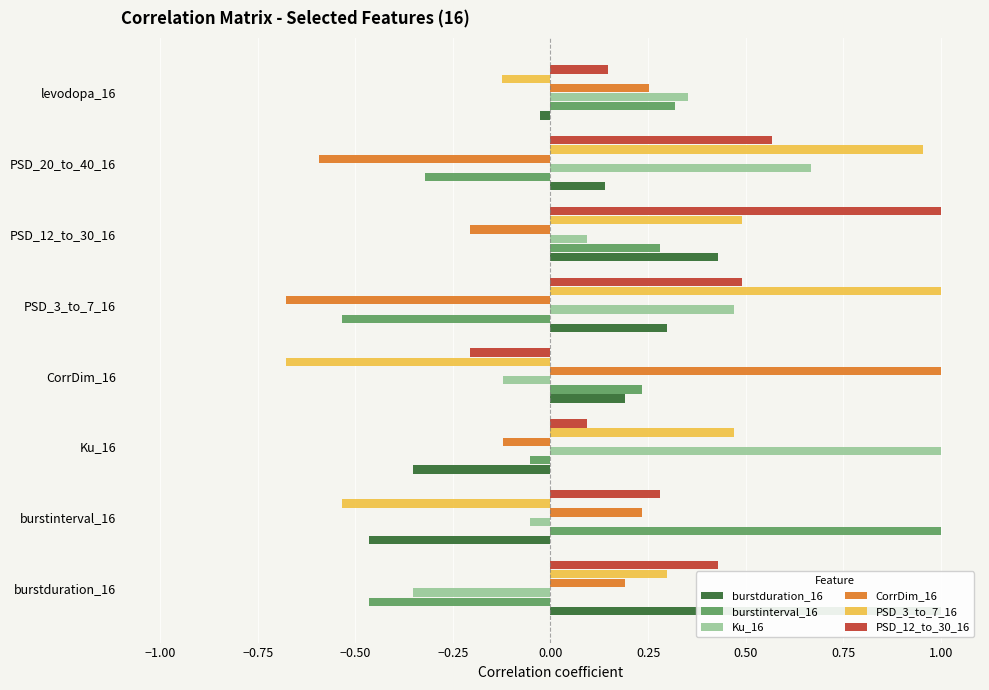

Reading left to right, what are all the values shown in this chart?

burstduration_16: 1.0	-0.5	-0.4	0.2	0.3	0.4	0.1	-0.0
burstinterval_16: -0.5	1.0	-0.1	0.2	-0.5	0.3	-0.3	0.3
Ku_16: -0.4	-0.1	1.0	-0.1	0.5	0.1	0.7	0.4
CorrDim_16: 0.2	0.2	-0.1	1.0	-0.7	-0.2	-0.6	0.3
PSD_3_to_7_16: 0.3	-0.5	0.5	-0.7	1.0	0.5	1.0	-0.1
PSD_12_to_30_16: 0.4	0.3	0.1	-0.2	0.5	1.0	0.6	0.1